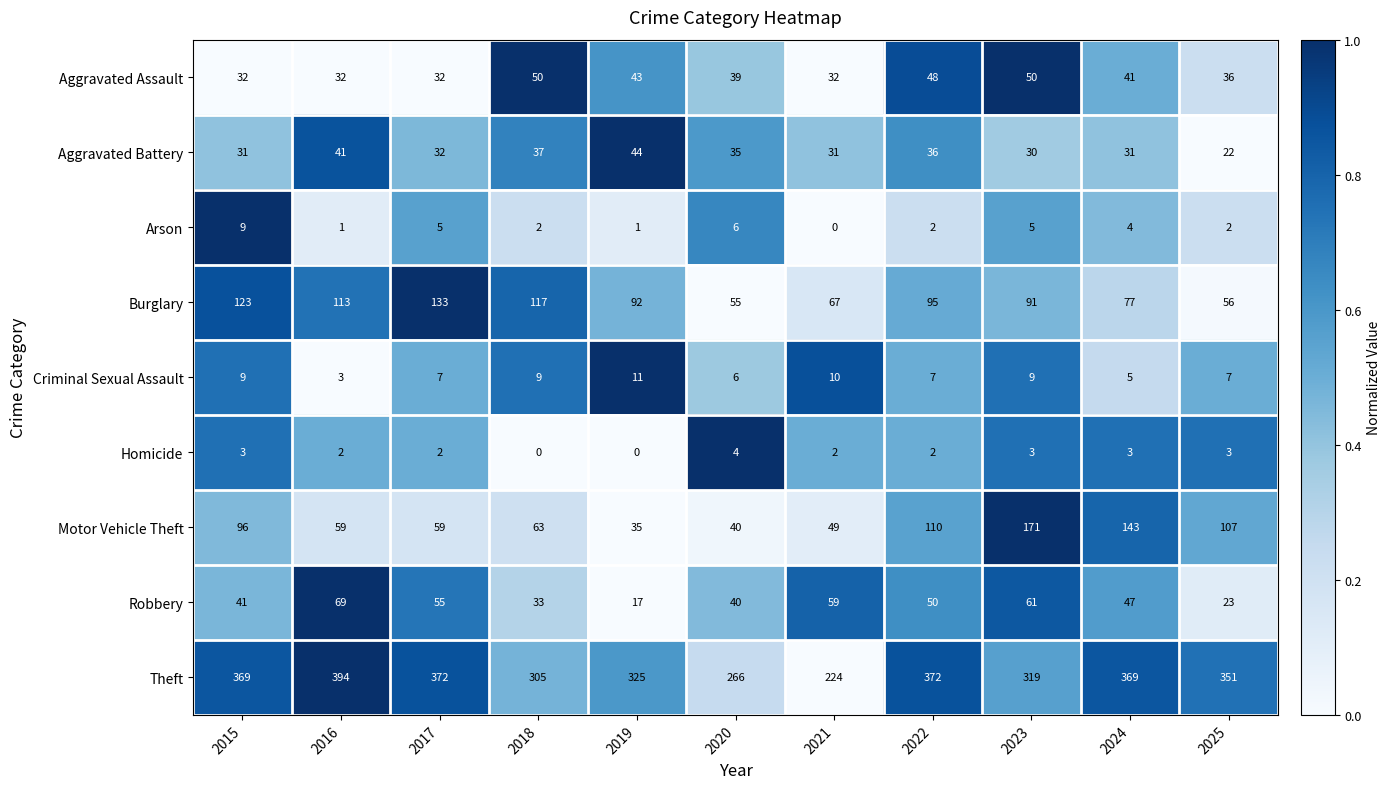

At how many categories does at least one series exceed 0?

11